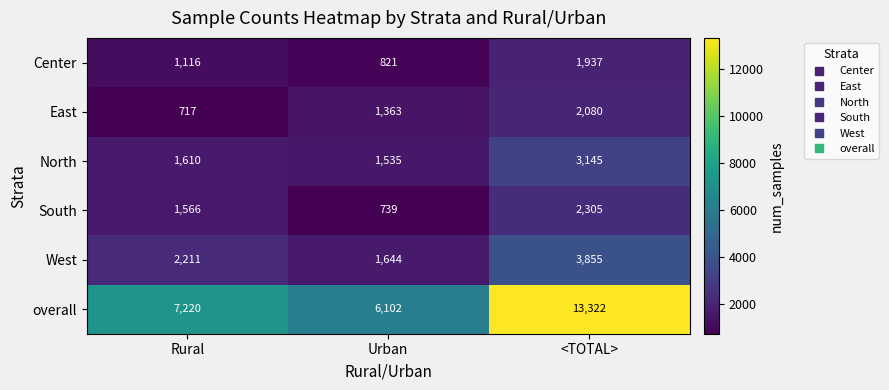

Reading left to right, what are all the values shown in this chart?

Center: 1116	821	1937
East: 717	1363	2080
North: 1610	1535	3145
South: 1566	739	2305
West: 2211	1644	3855
overall: 7220	6102	13322